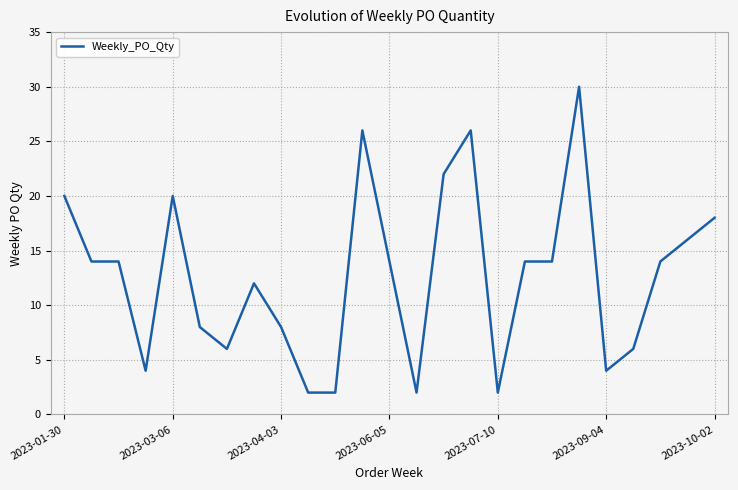

What is the greatest value displayed?

30